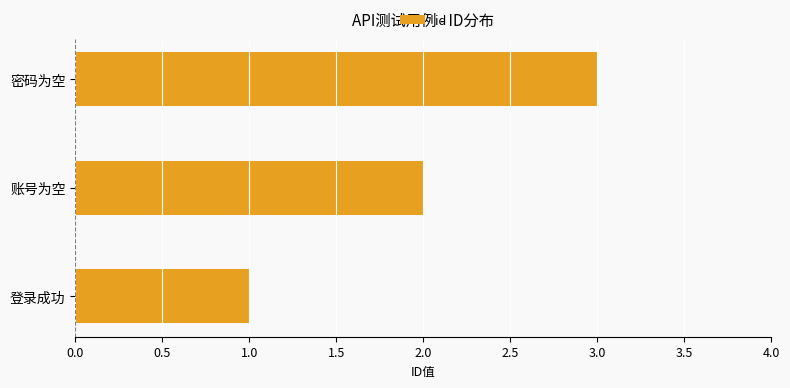

What is the average value?

2